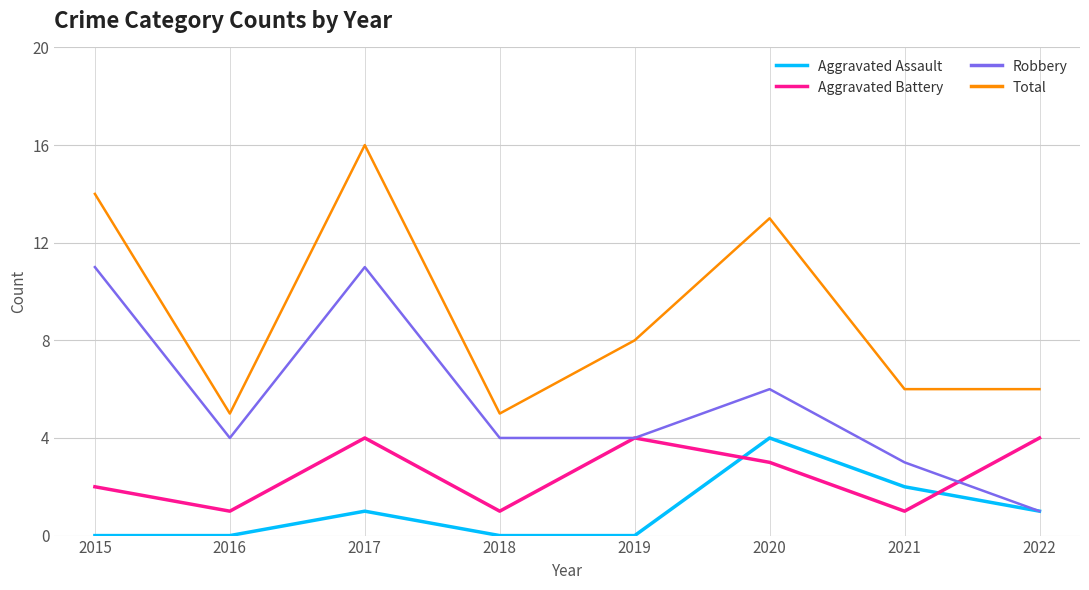

The Aggravated Battery series shows 1 at 2018. True or false?

True